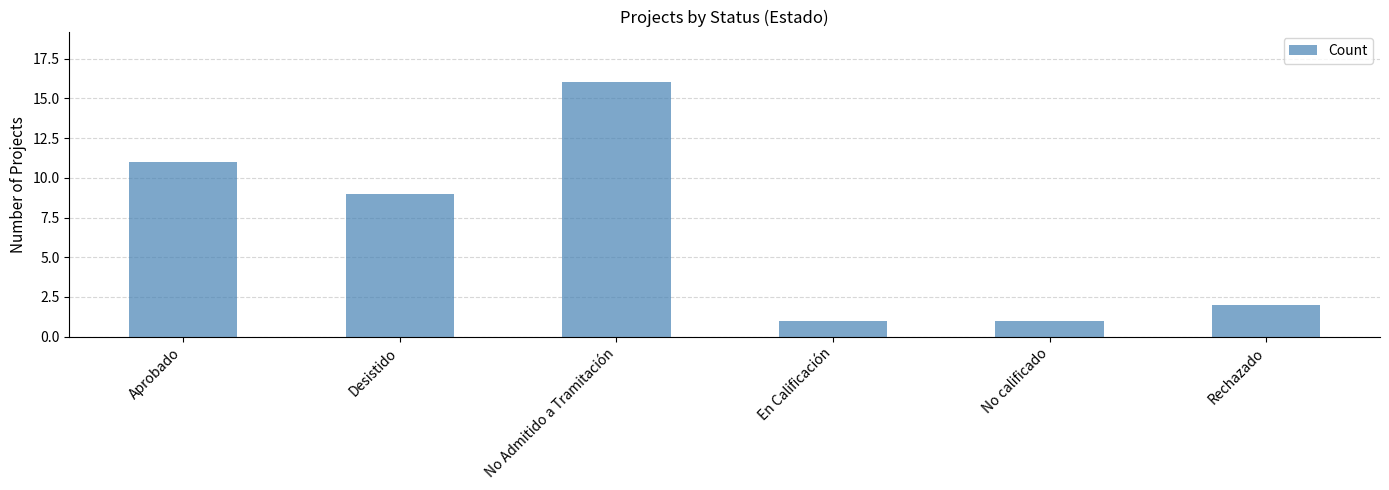

Reading left to right, list all the values displayed in this chart.

11	9	16	1	1	2